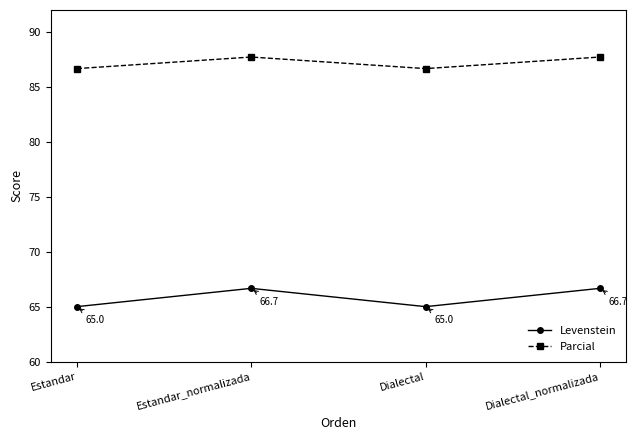

At how many categories does at least one series exceed 66?

4